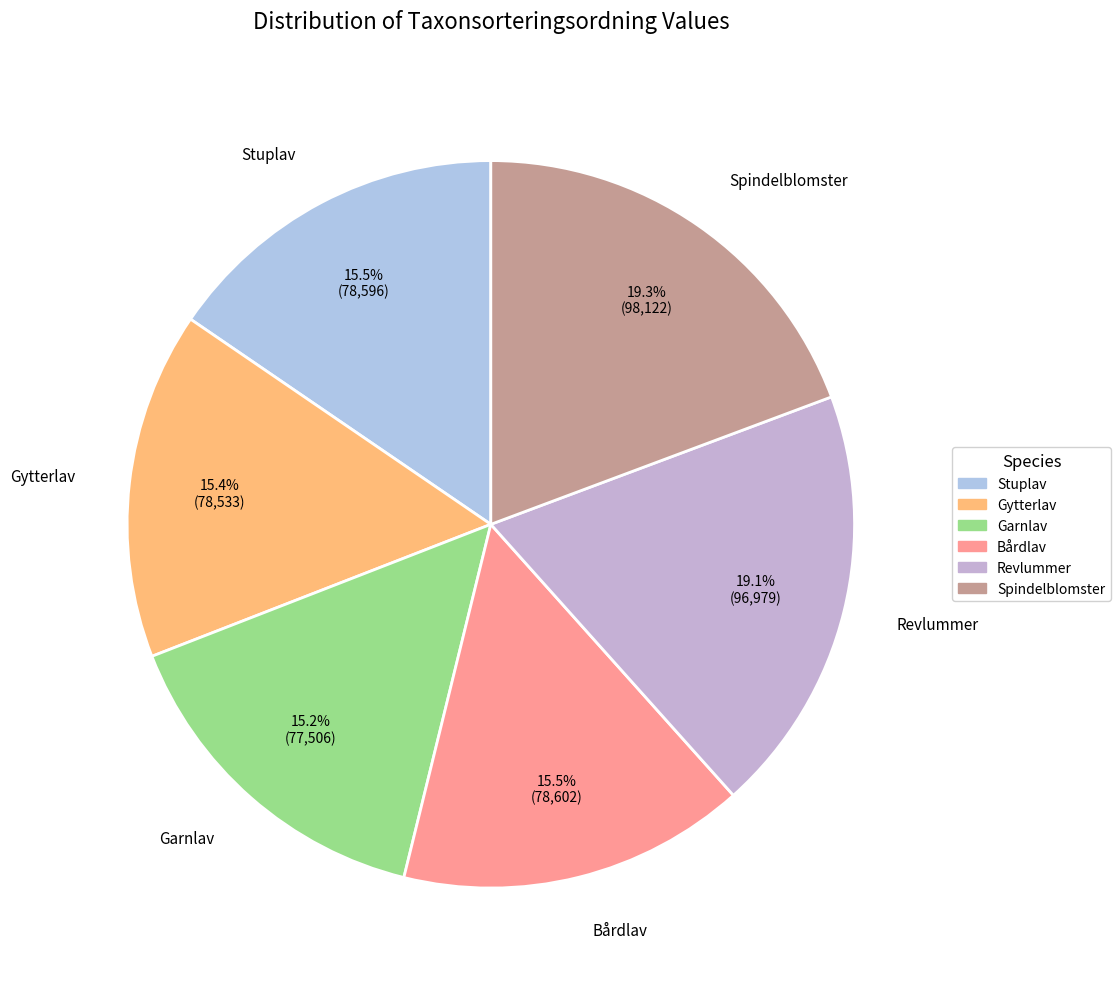

How many segments does this pie chart have?

6